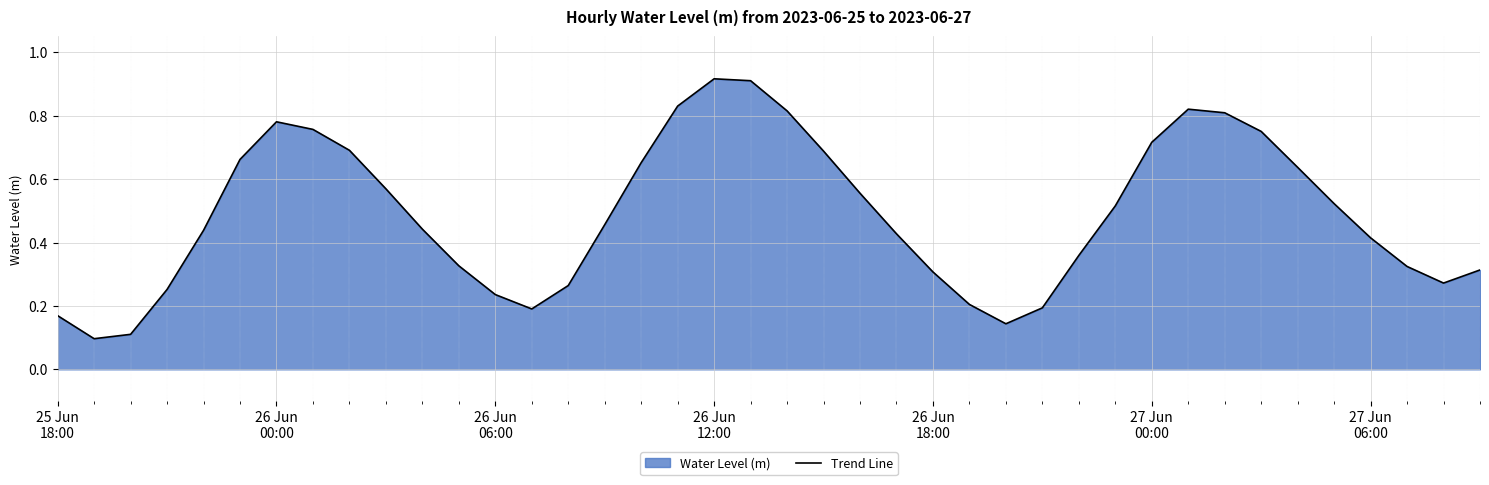

How many lines are shown in the chart?

1